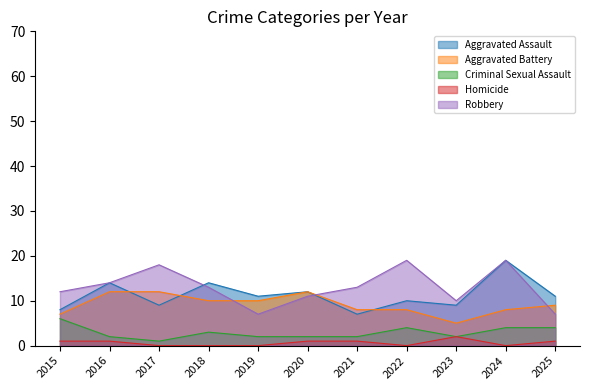

Which category has the highest value across all series?

2024